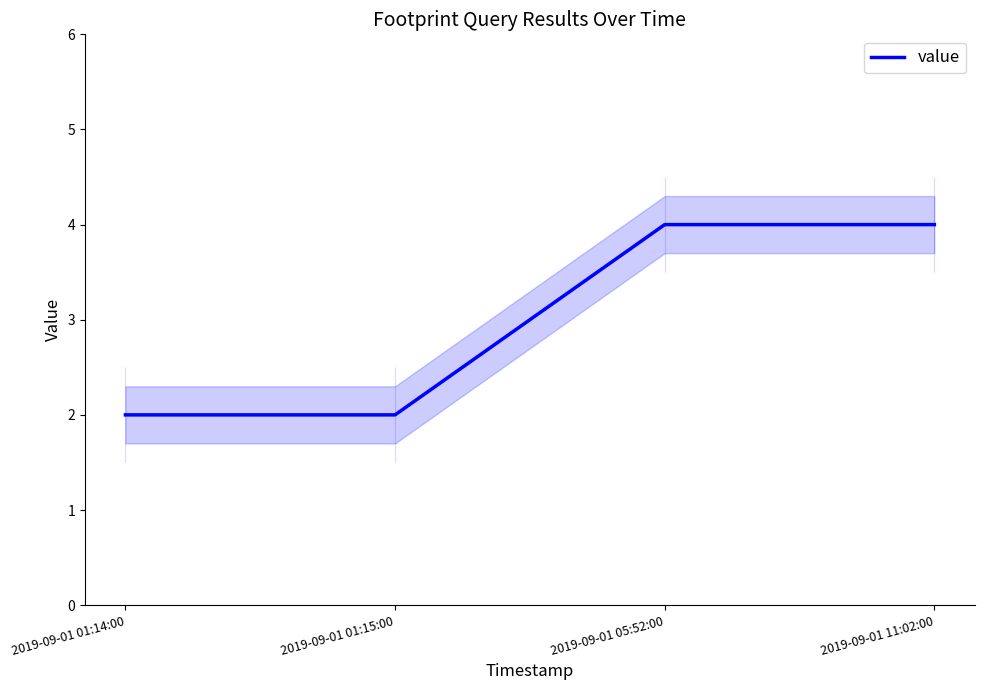

What is the difference between the second highest and minimum values?

2